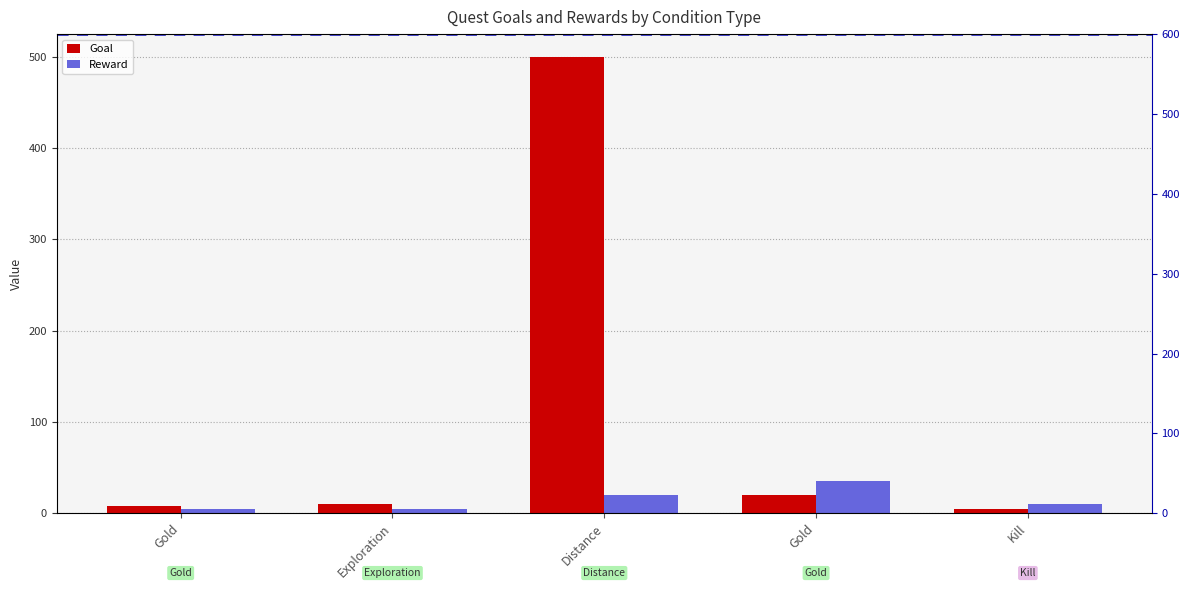

True or false: Reward has a value of 5 at Gold.

True